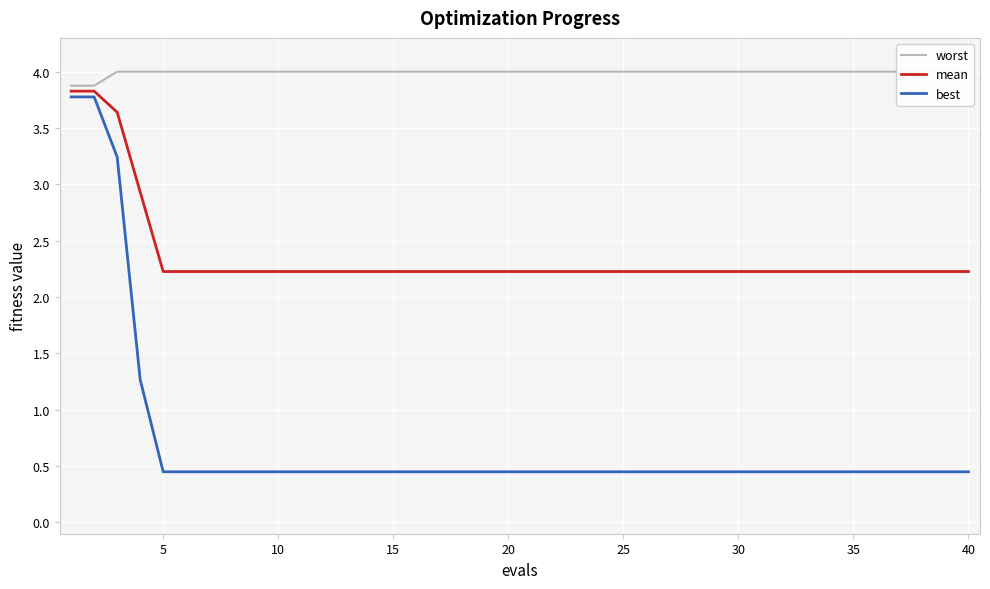

Which series has the largest range (max minus min)?

best